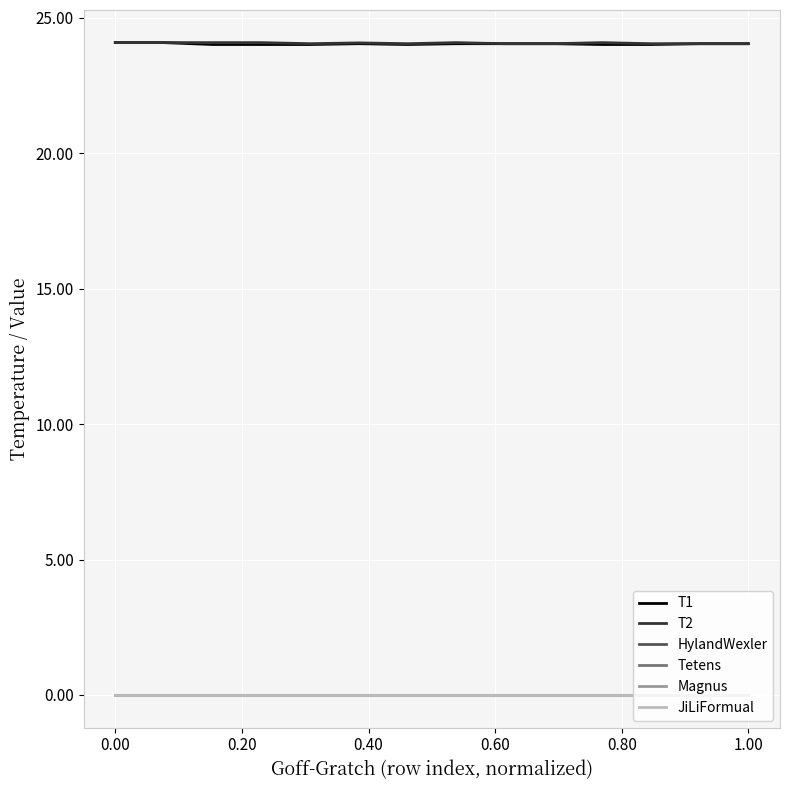

Does the chart have visible grid lines?

Yes